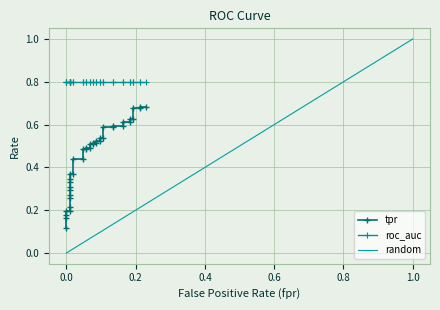

Is it true that fpr equals 0.0 at 11?

True